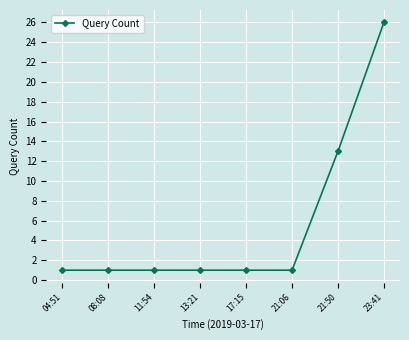

What is the smallest value displayed?

1